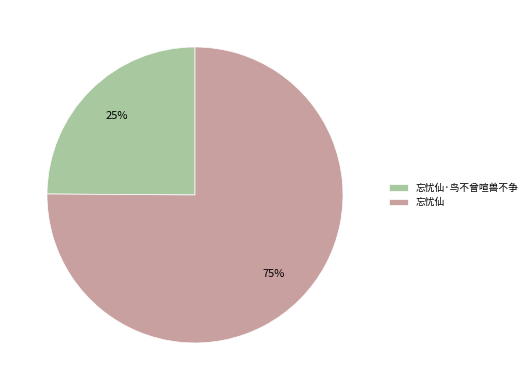

The 忘忧仙 slice represents 89% of the pie. True or false?

False